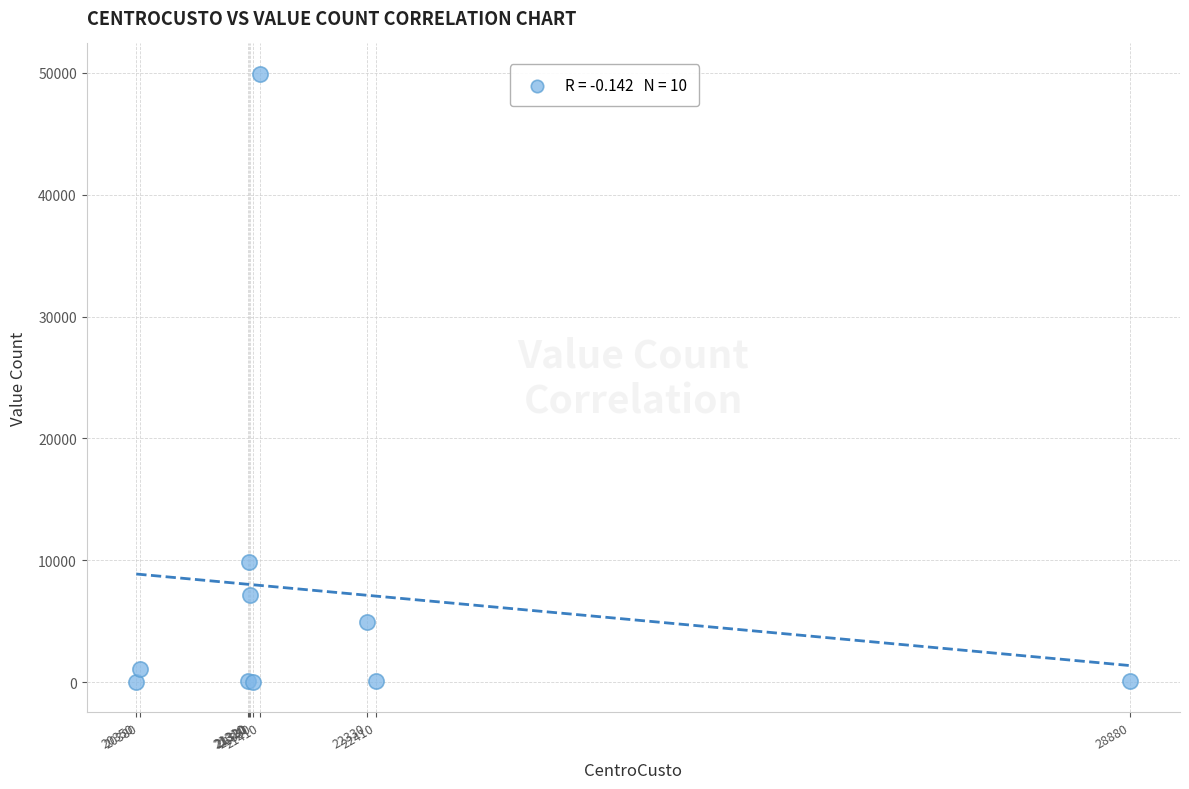

What Y value in the scatter plot is closest to 24960?

9871